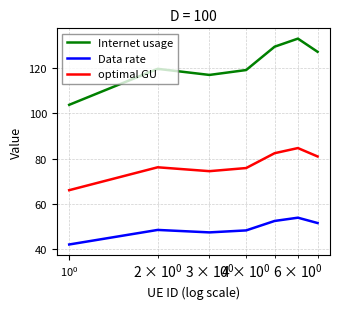

What is the maximum value shown in the chart?

133.1